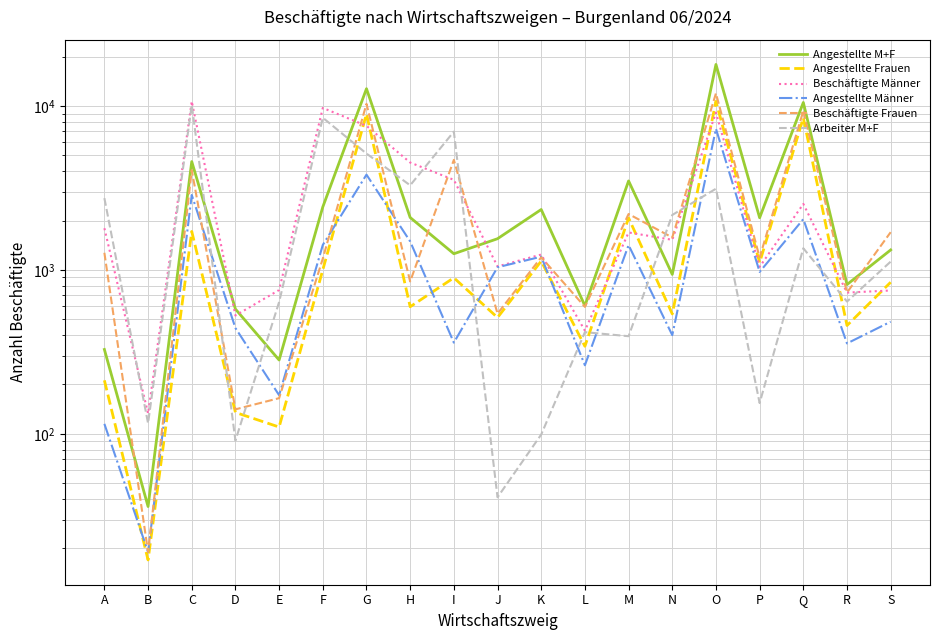

At how many categories does at least one series exceed 1135?

14